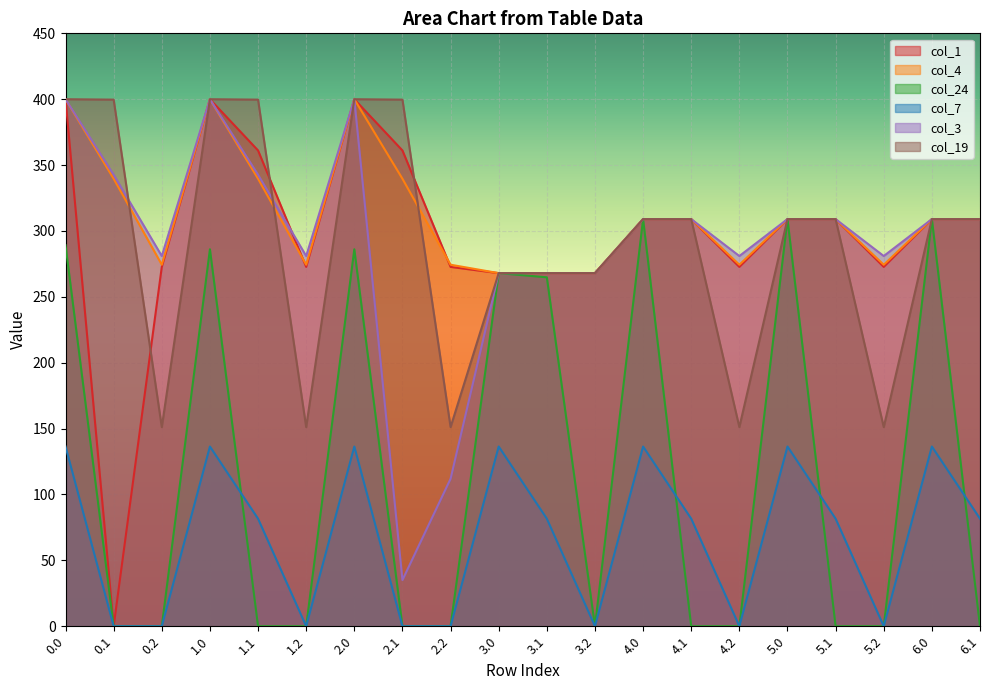

Is it true that col_3 equals 400.0 at 2.0?

True